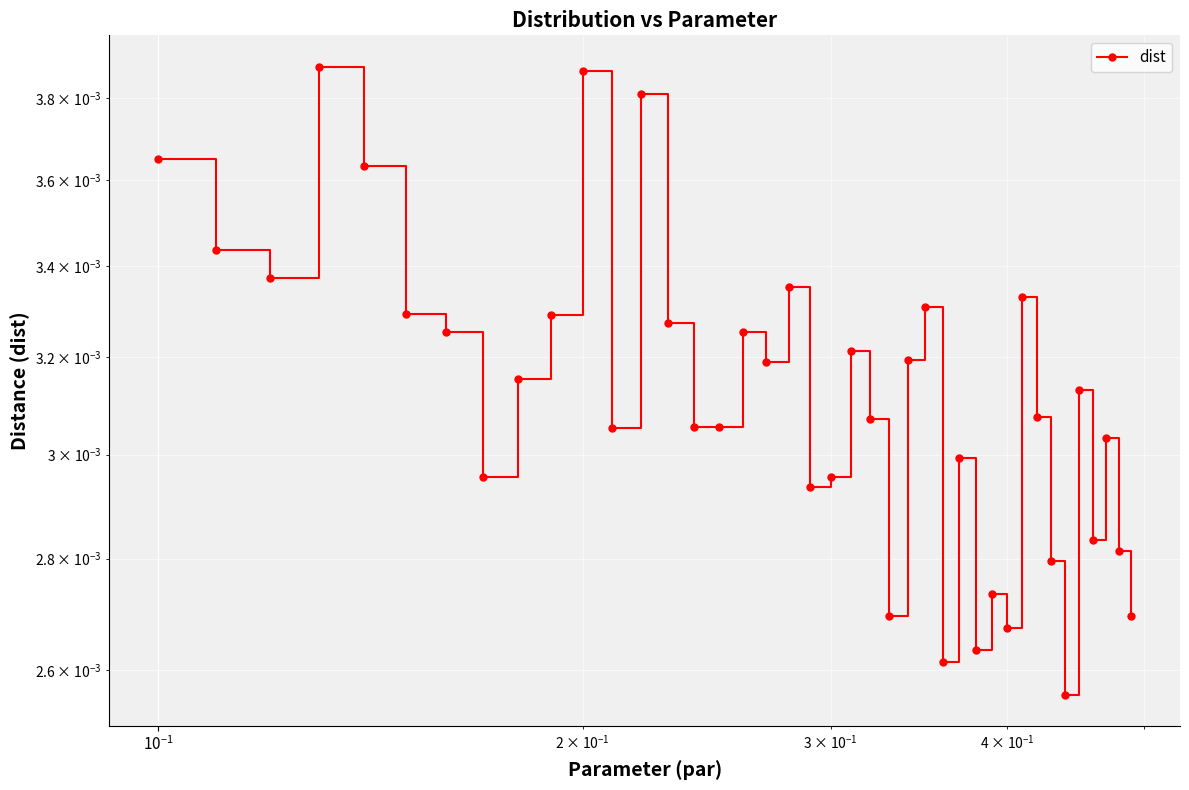

How many series are shown in this chart?

1